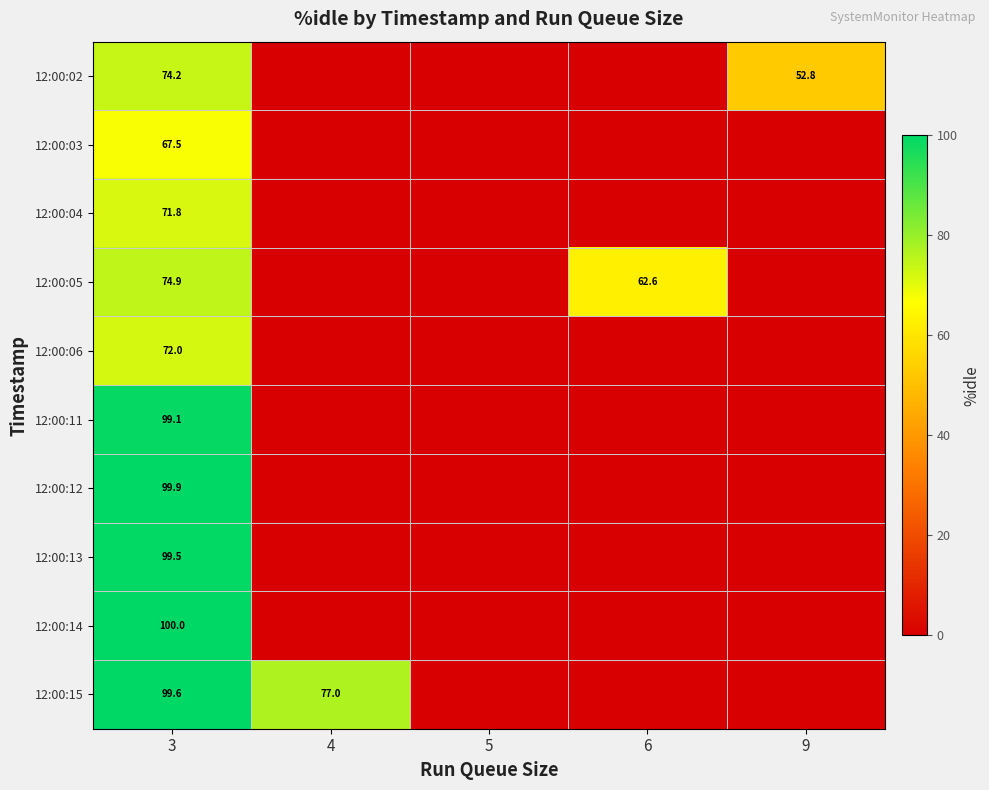

What is the total value across all series at 3?

858.5